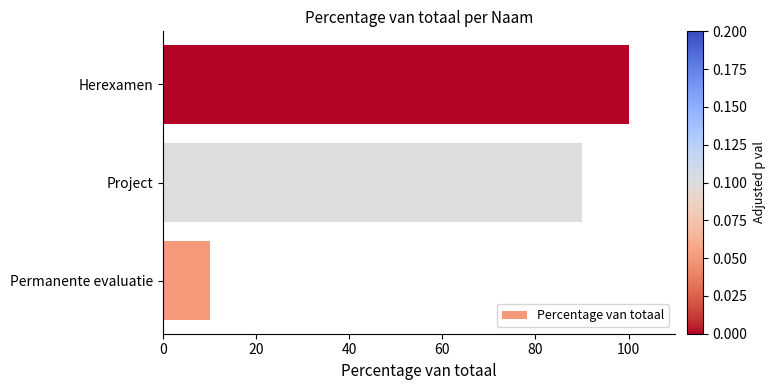

How many series are shown in this chart?

1